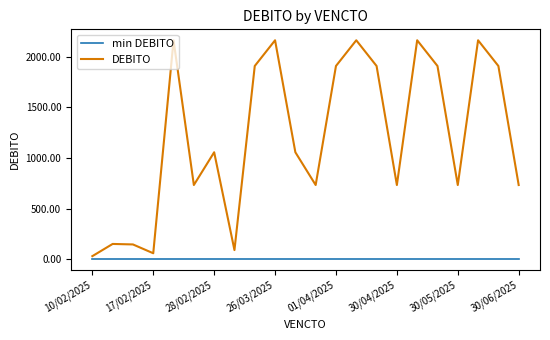

Which series has the largest range (max minus min)?

DEBITO